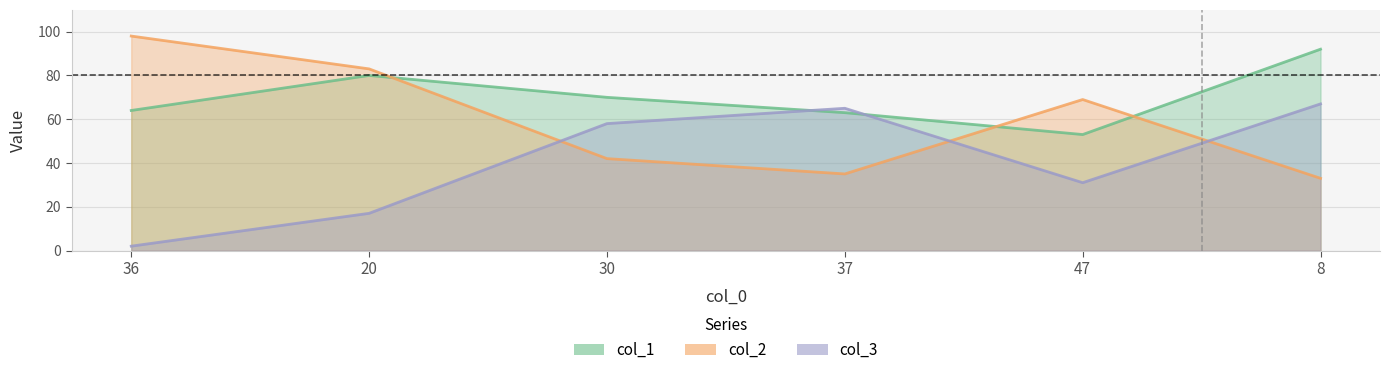

Rank the series by their average value, from lowest to highest.

col_3, col_2, col_1